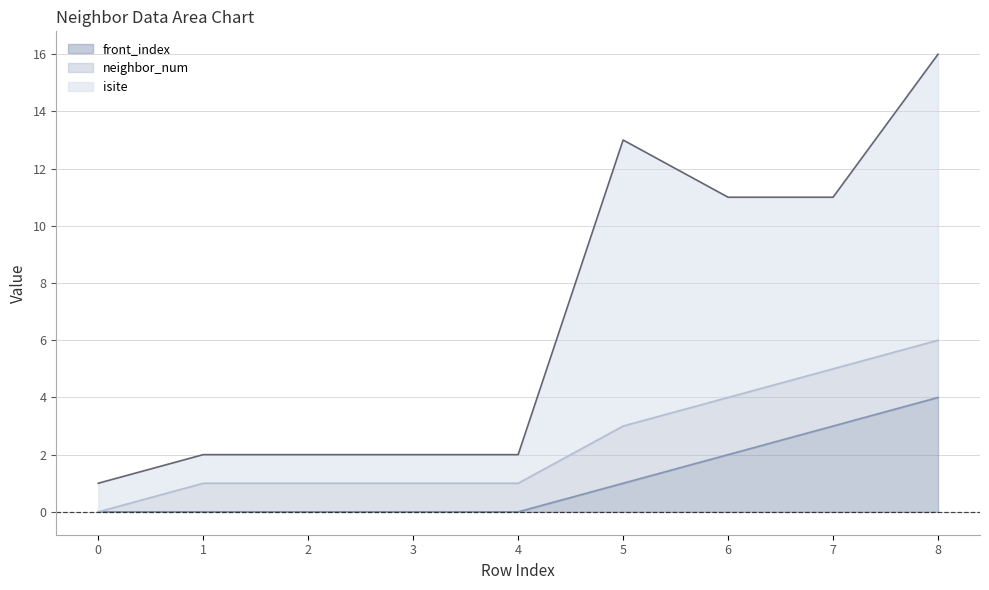

Which series has the widest spread of values?

isite